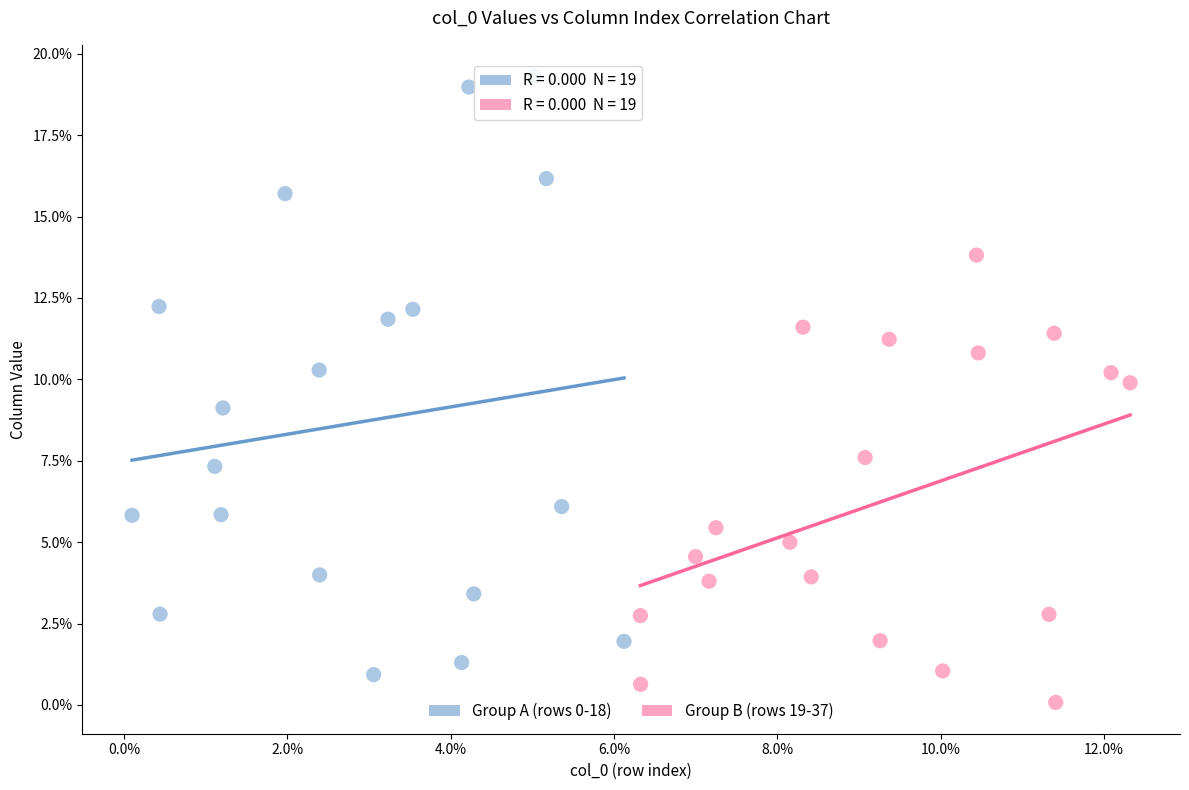

Which series reaches the minimum Y coordinate?

Group B (rows 19-37)